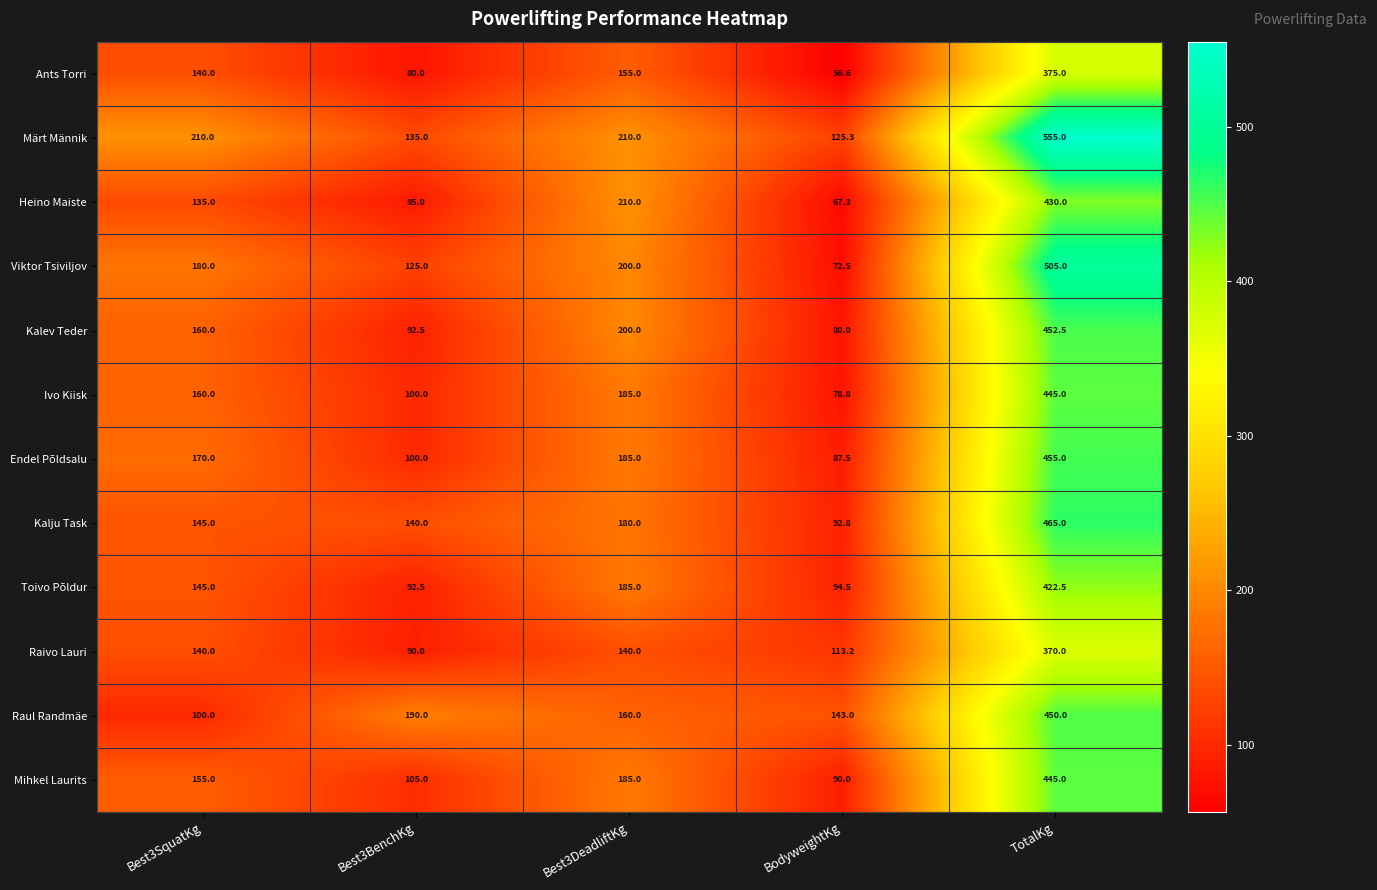

Which category has the highest value across all series?

TotalKg